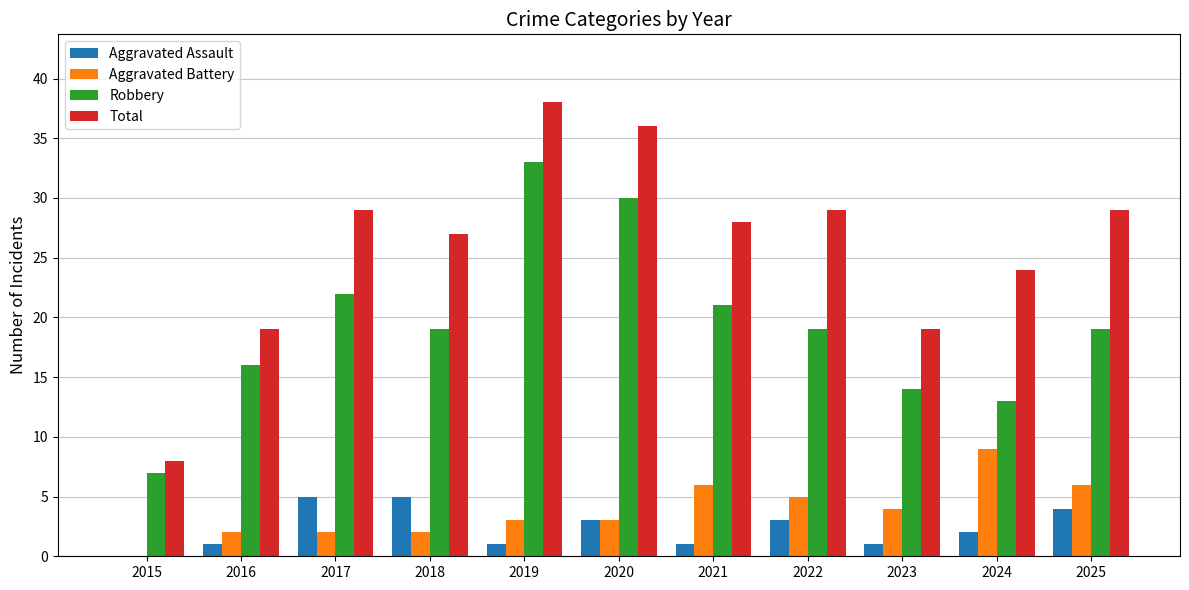

Which category has the highest value across all series?

2019